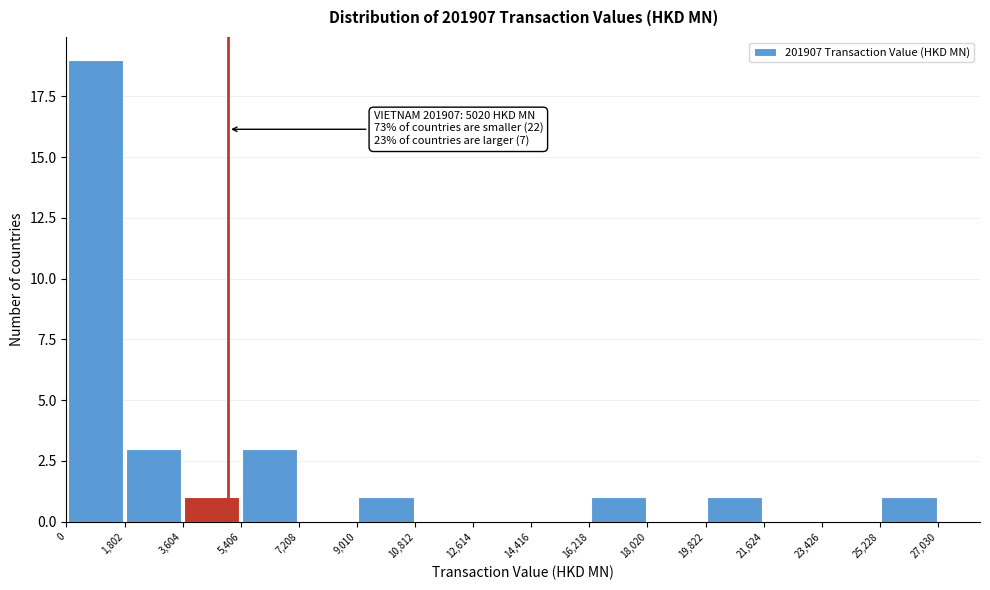

Over which range of the x-axis is the bar tallest?

0 to 1,802